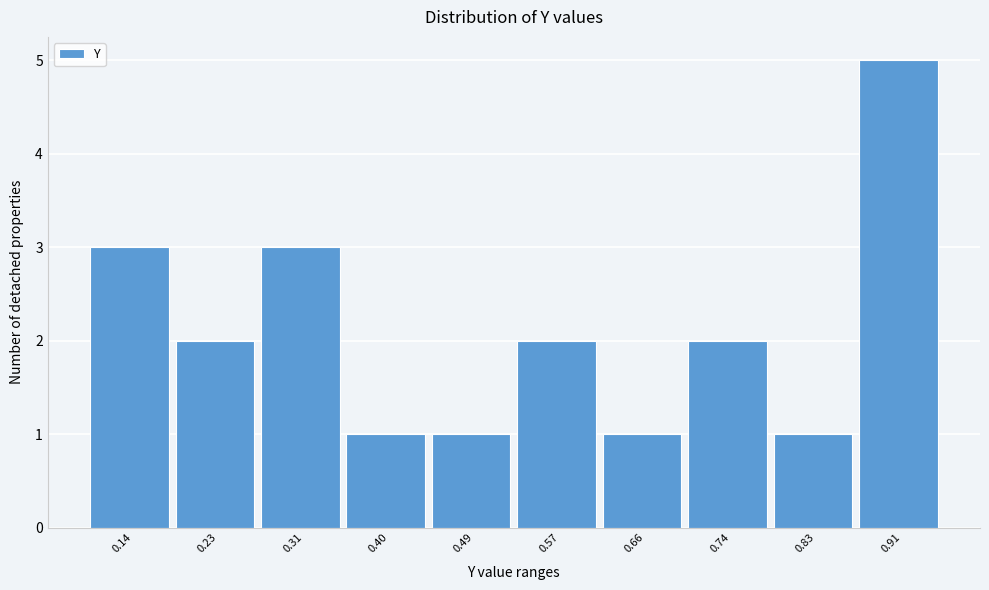

Reading right to left, extract all data points from this chart.

5	1	2	1	2	1	1	3	2	3